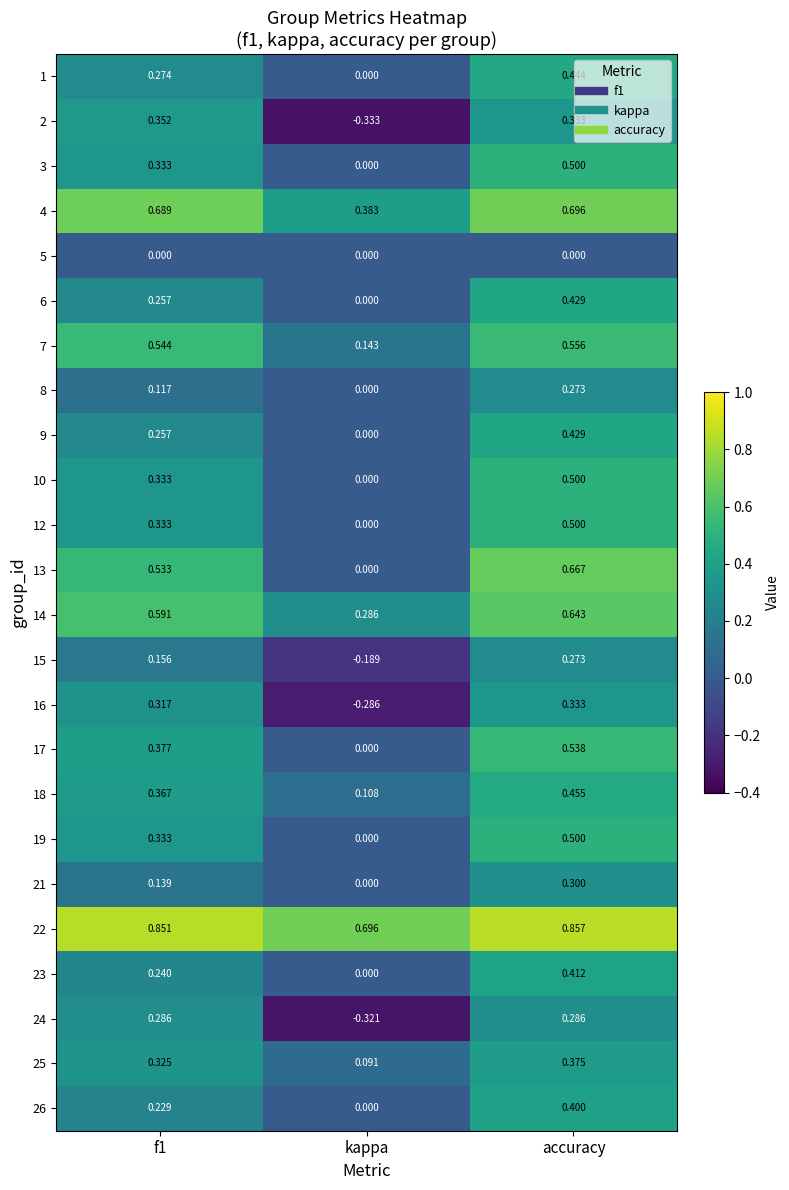

Where is 26 nearest to the value 0?

kappa